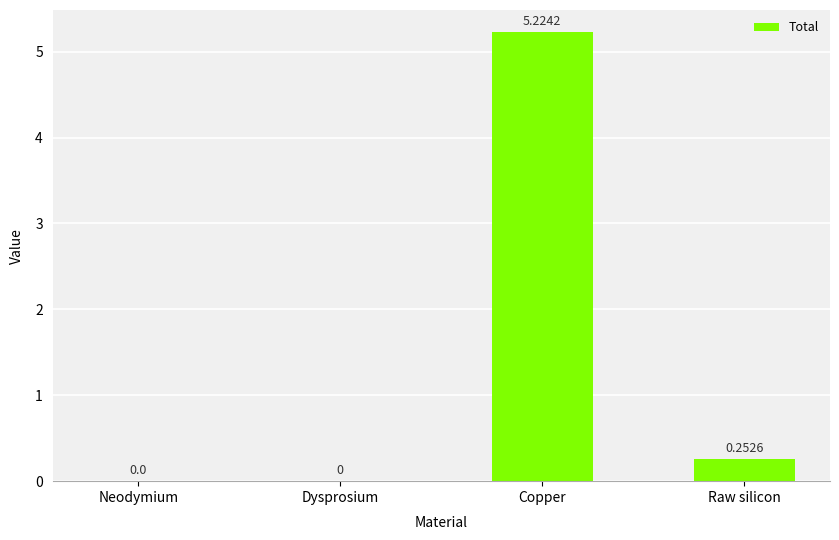

What is the maximum value shown in the chart?

5.2